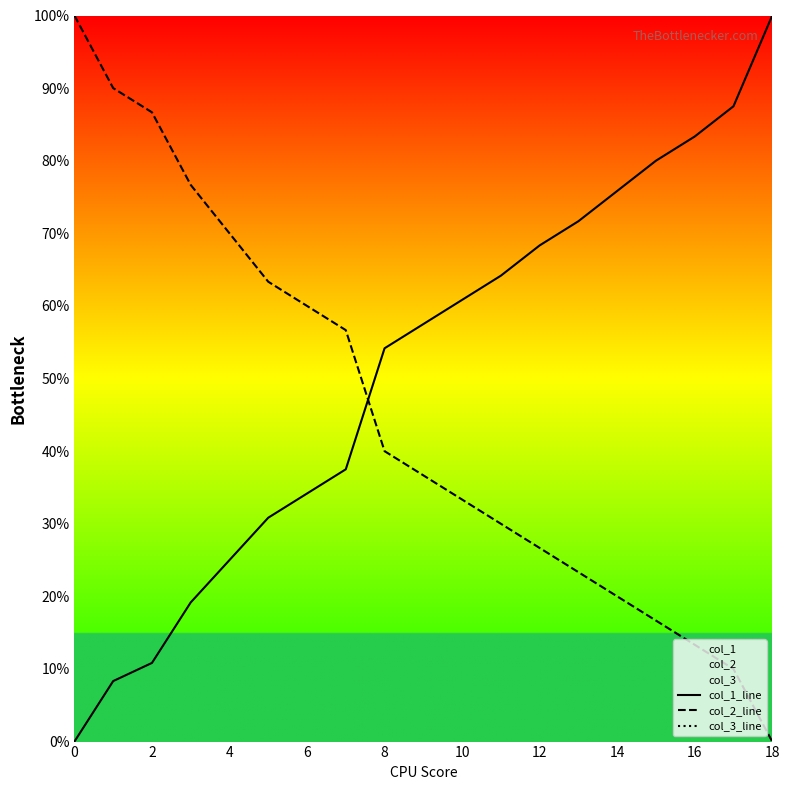

What are all the series names shown in the legend?

col_1_line, col_2_line, col_3_line